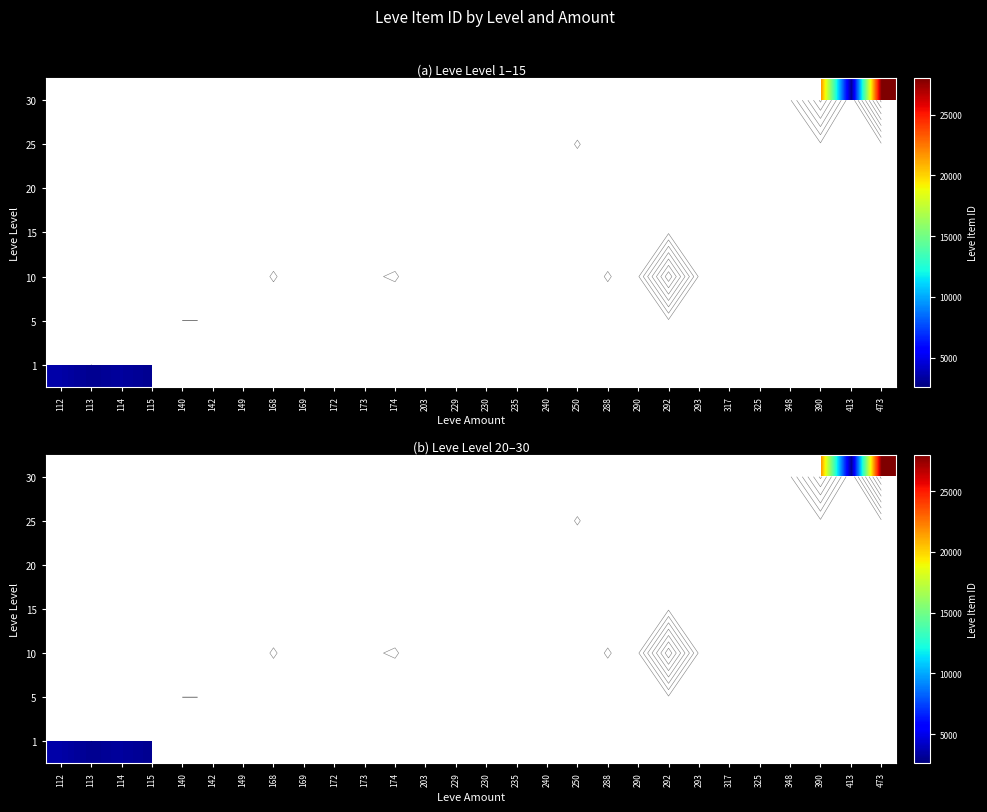

Which label corresponds to the largest value in the chart?

473